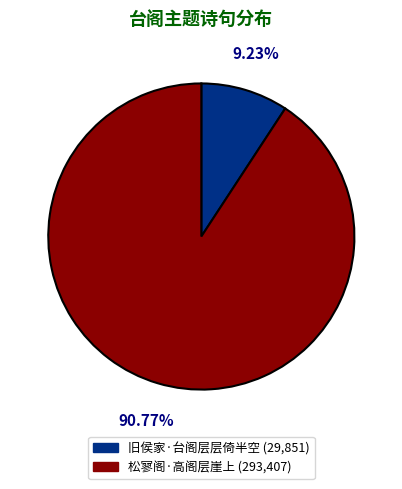

To the nearest percent, what portion does 松寥阁·高阁层崖上 represent?

91%